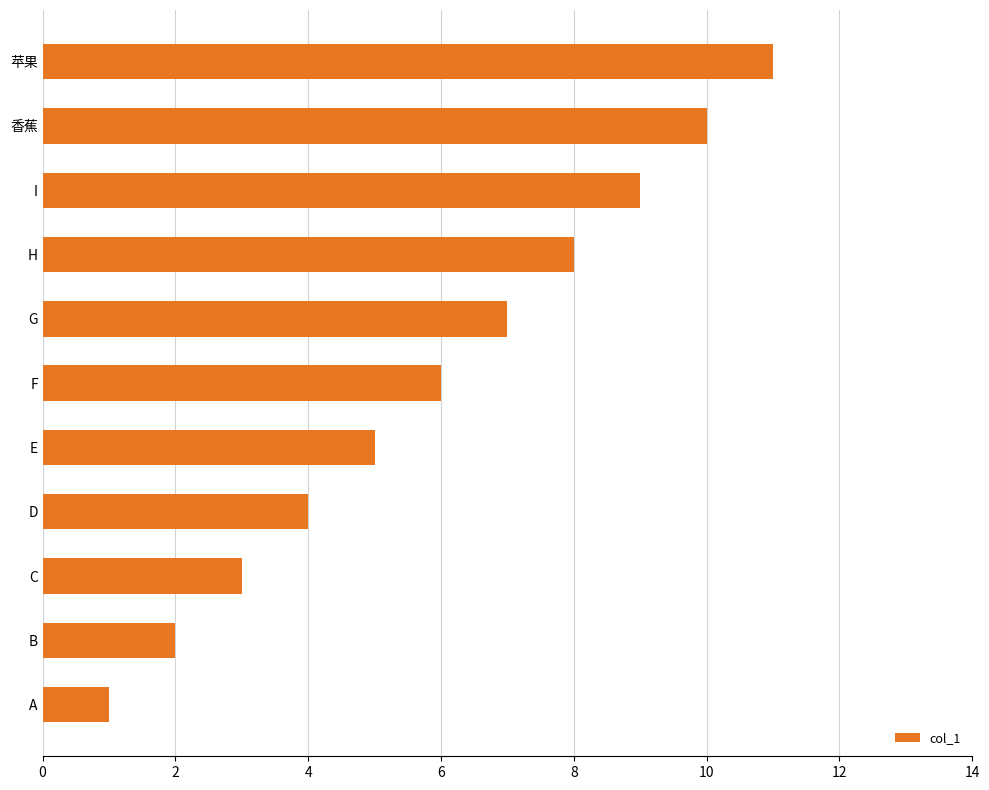

Rank the categories by value from lowest to highest.

A, B, C, D, E, F, G, H, I, 香蕉, 苹果